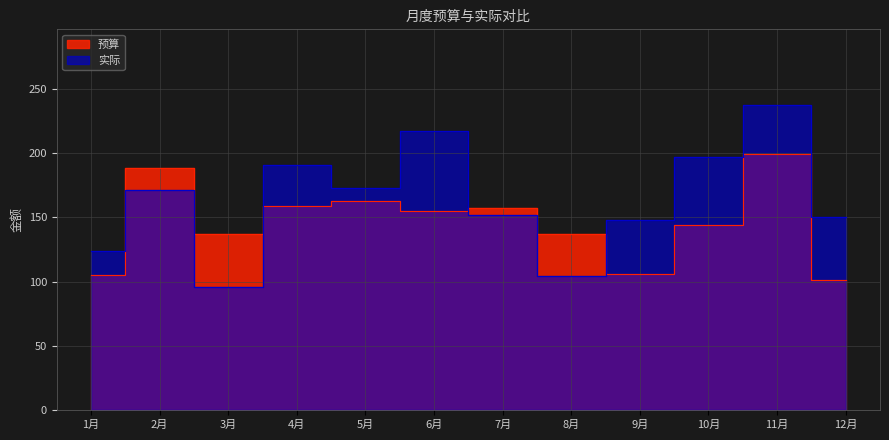

The value of 实际 at 10月 is 197. True or false?

True